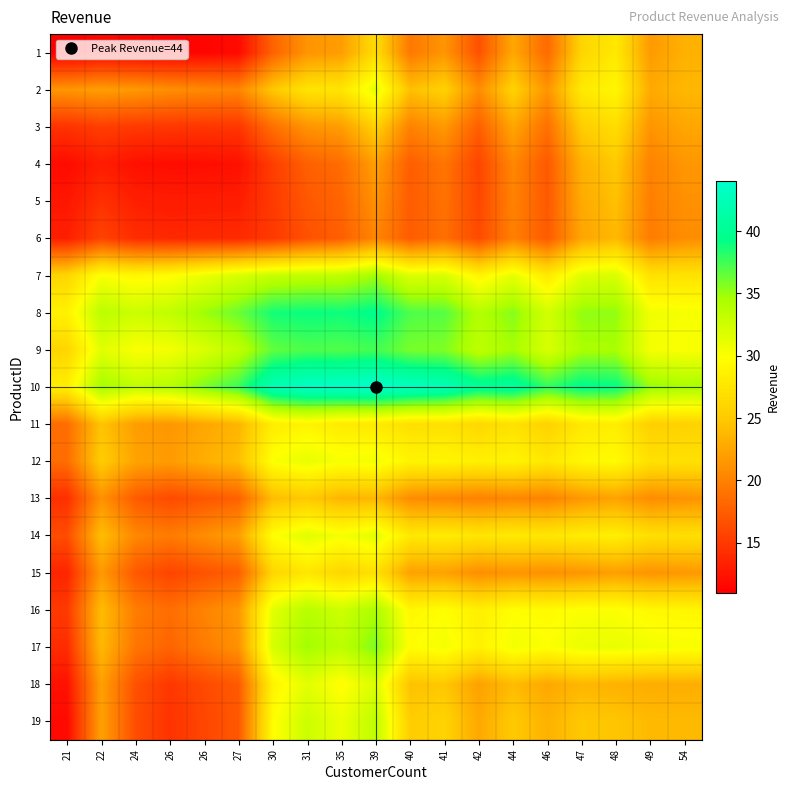

At how many categories does at least one series exceed 34?

16